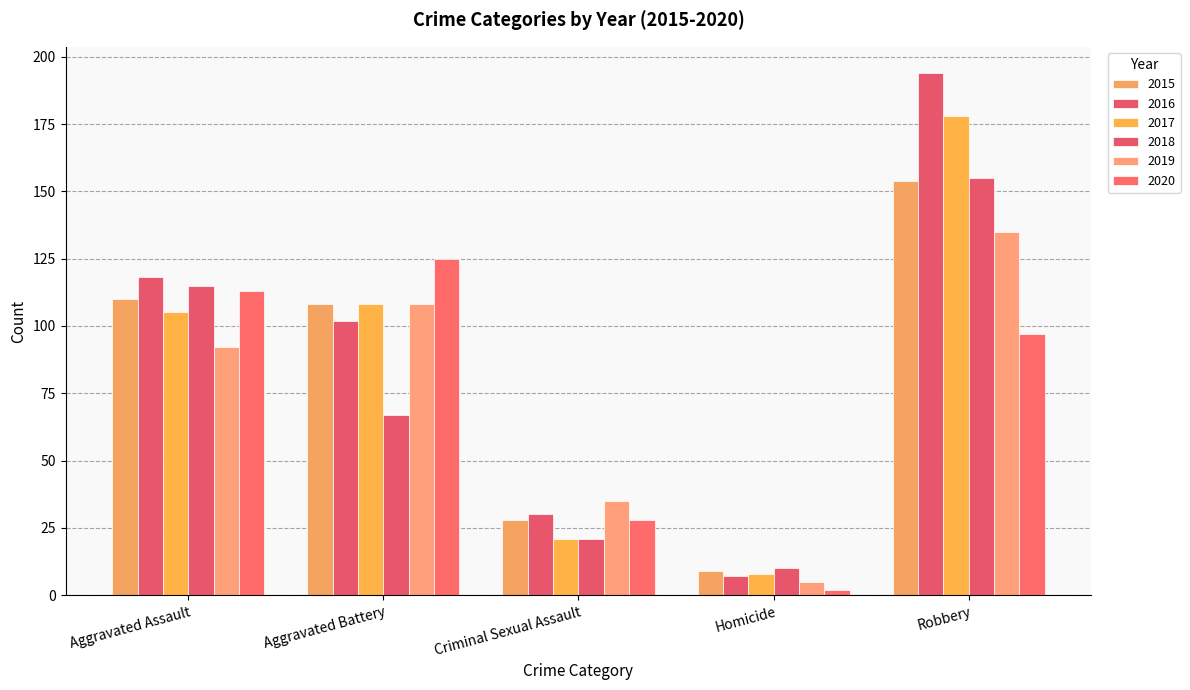

What is the value of the 2017 bar at the 4th from the left?

8